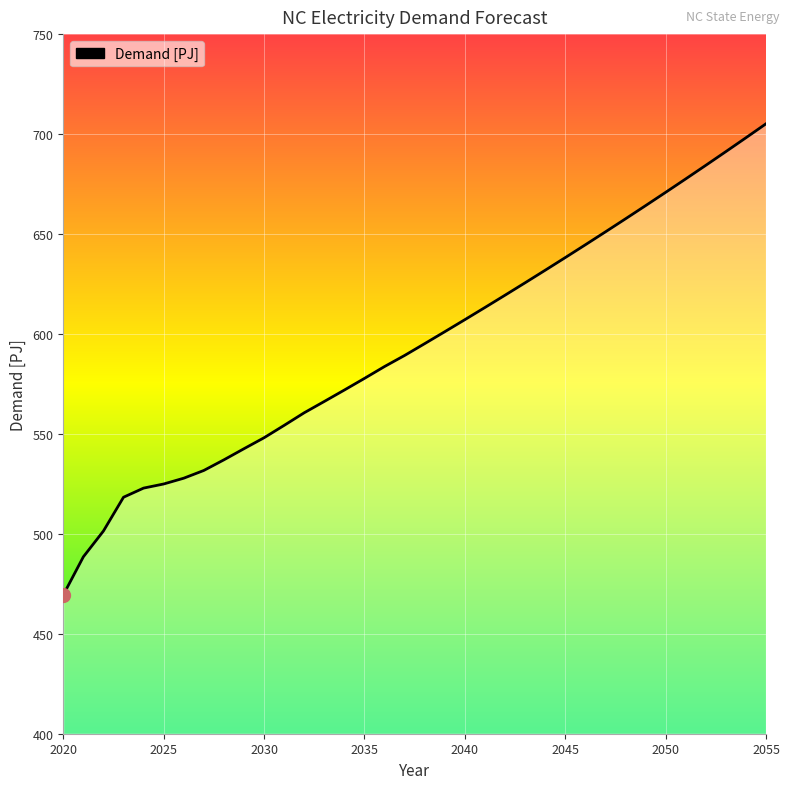

What is the minimum value shown in the chart?

469.4